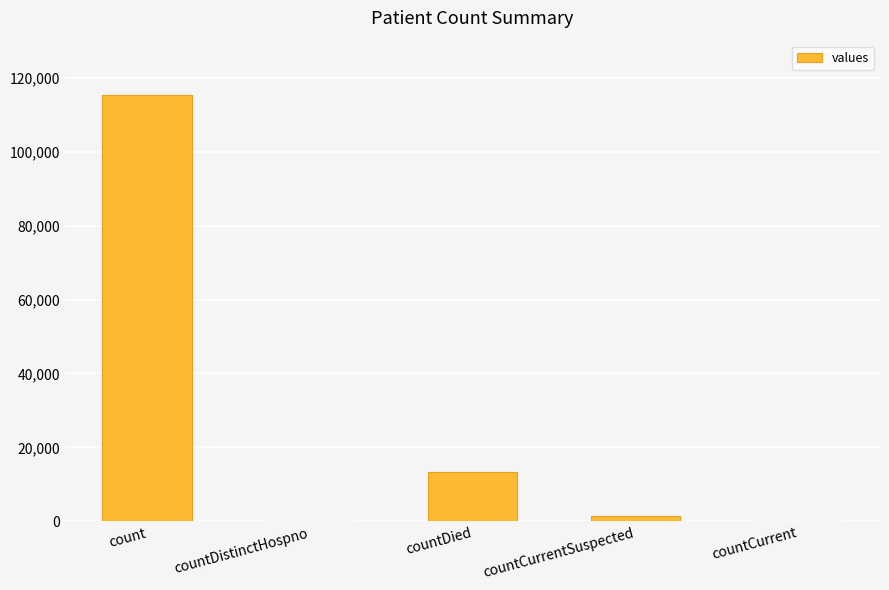

The value at countDistinctHospno is 0. True or false?

True